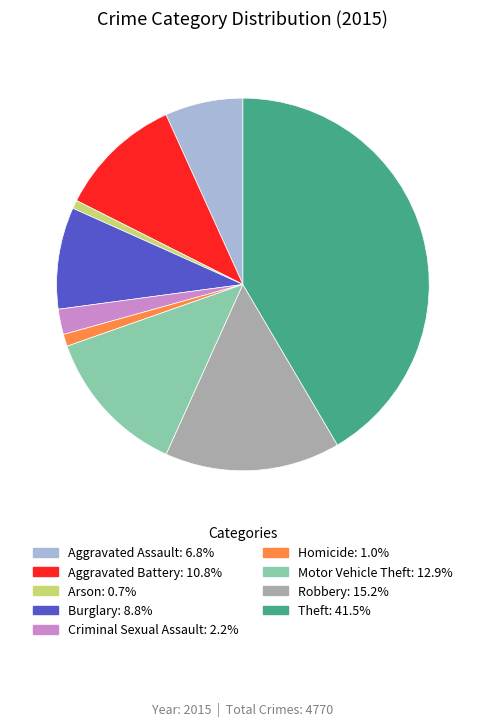

What is the largest slice in the pie chart?

Theft